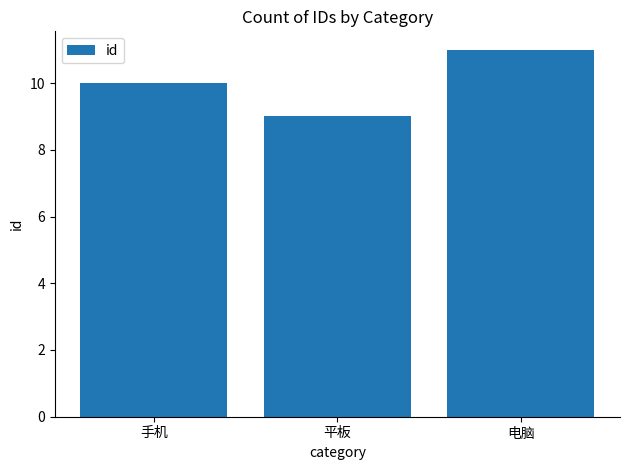

What is the value of the 1st bar from the left?

10